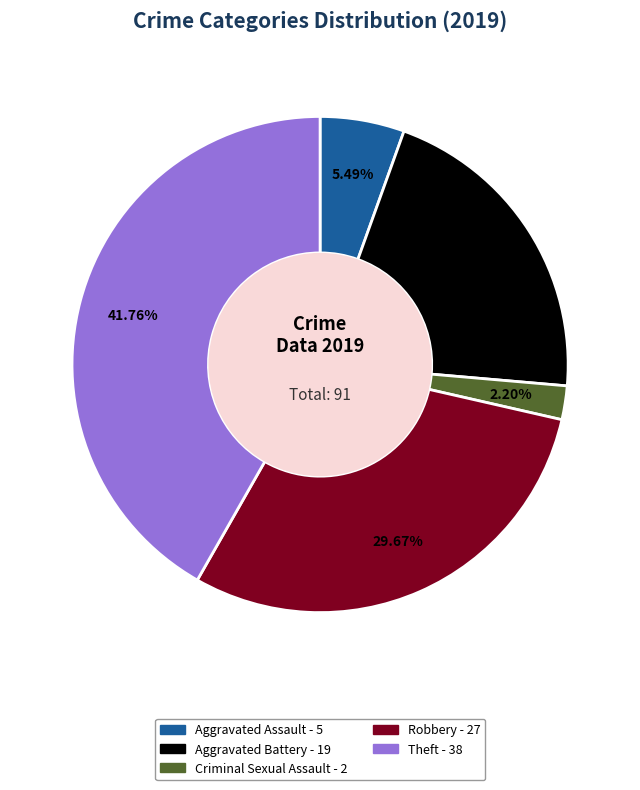

Count the number of slices in the pie.

5